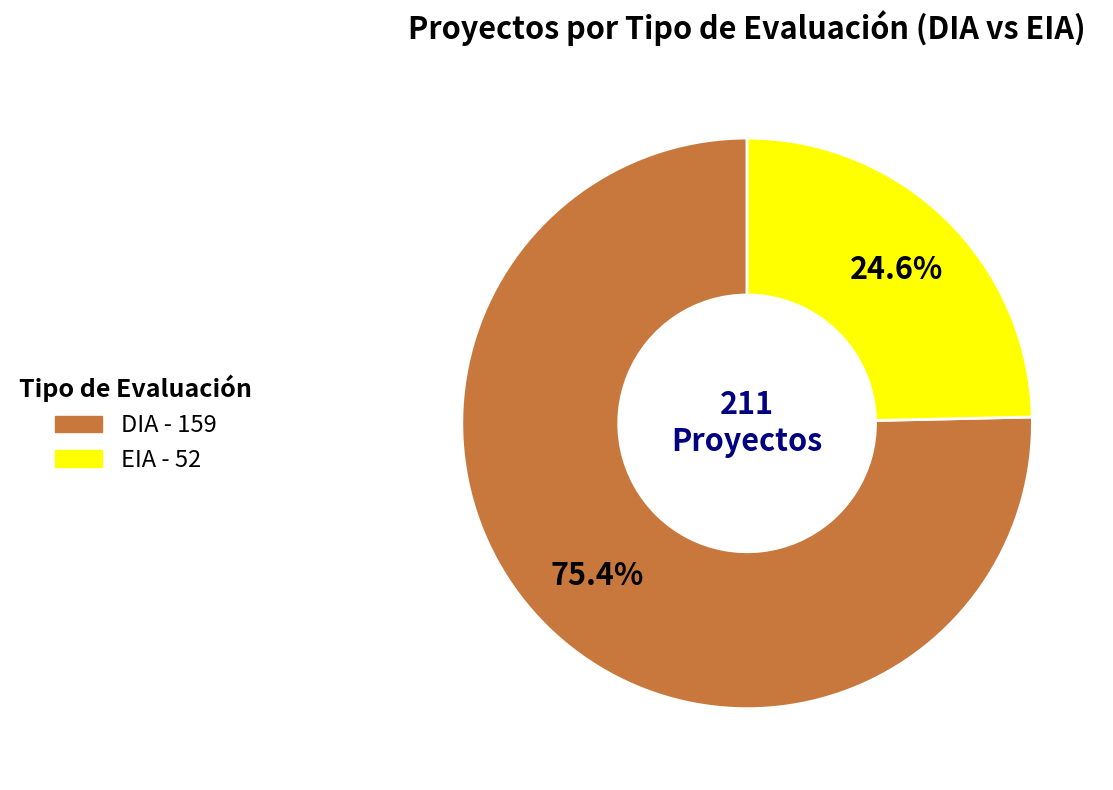

How many slices are in this pie chart?

2